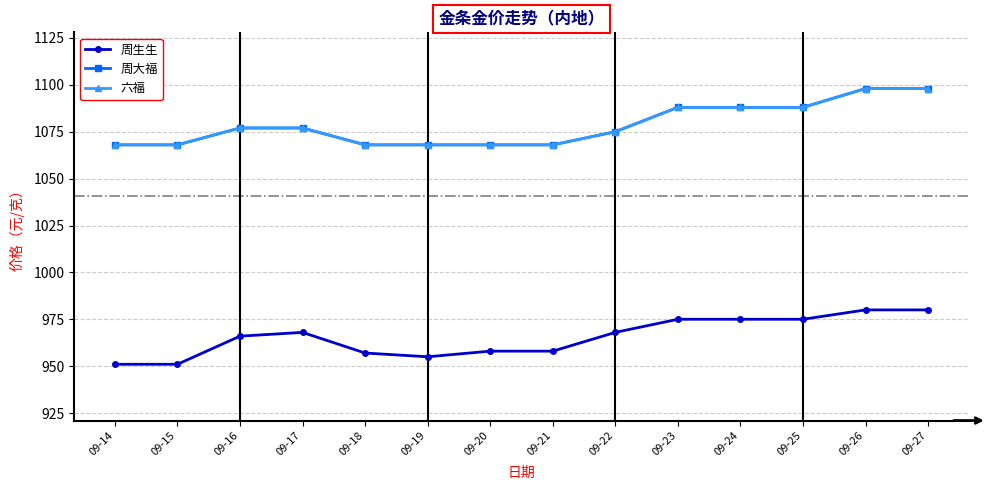

True or false: 六福 and 周生生 cross at least once.

False